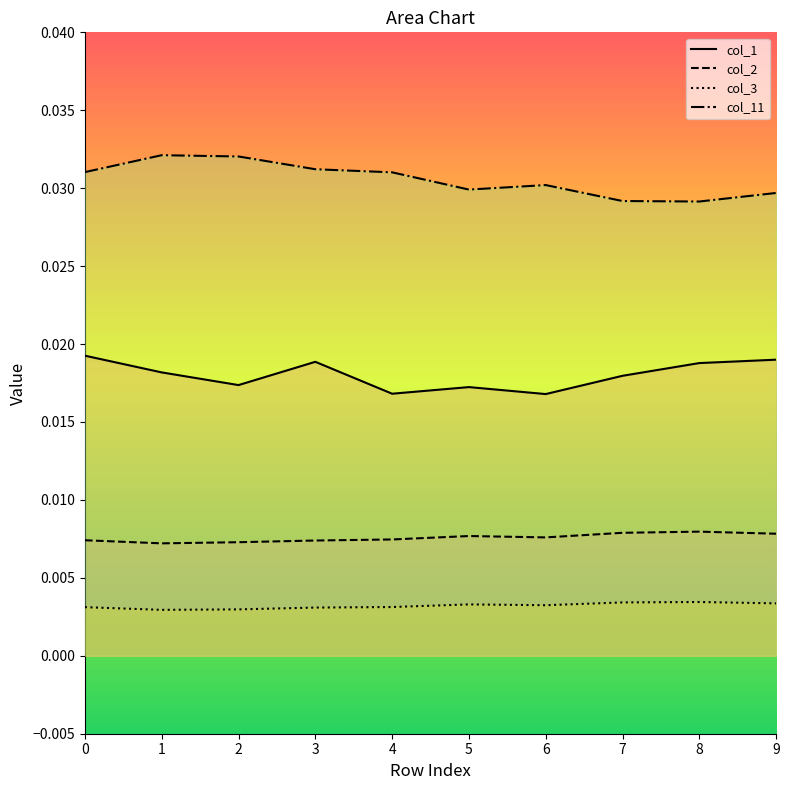

Is the value of col_11 at 5 greater than the value of col_1 at 5?

Yes